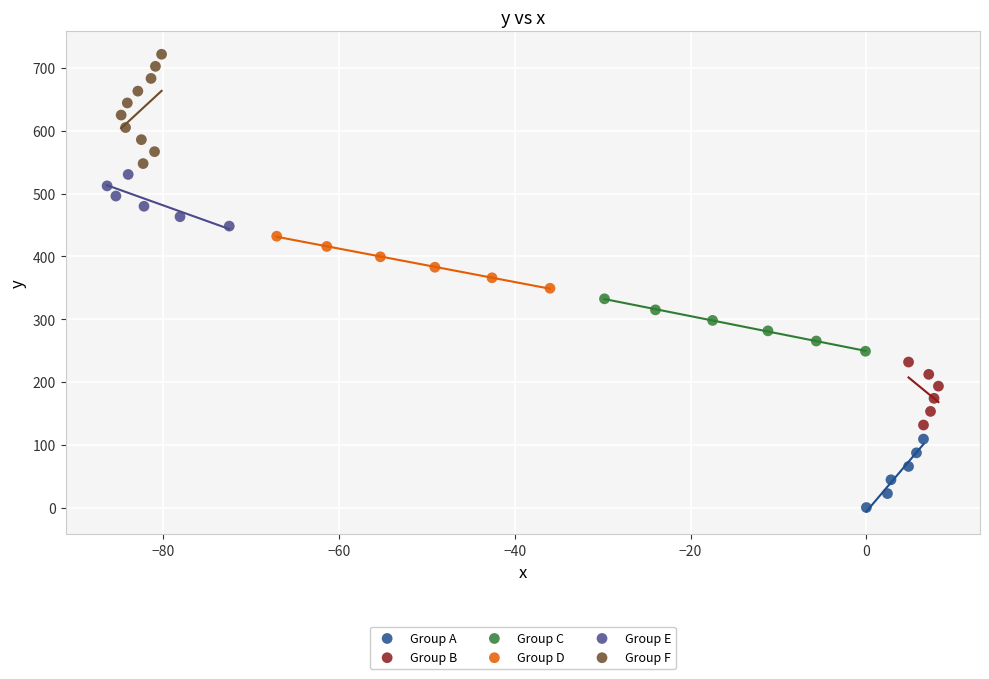

Which series contains the lowest Y value?

Group A